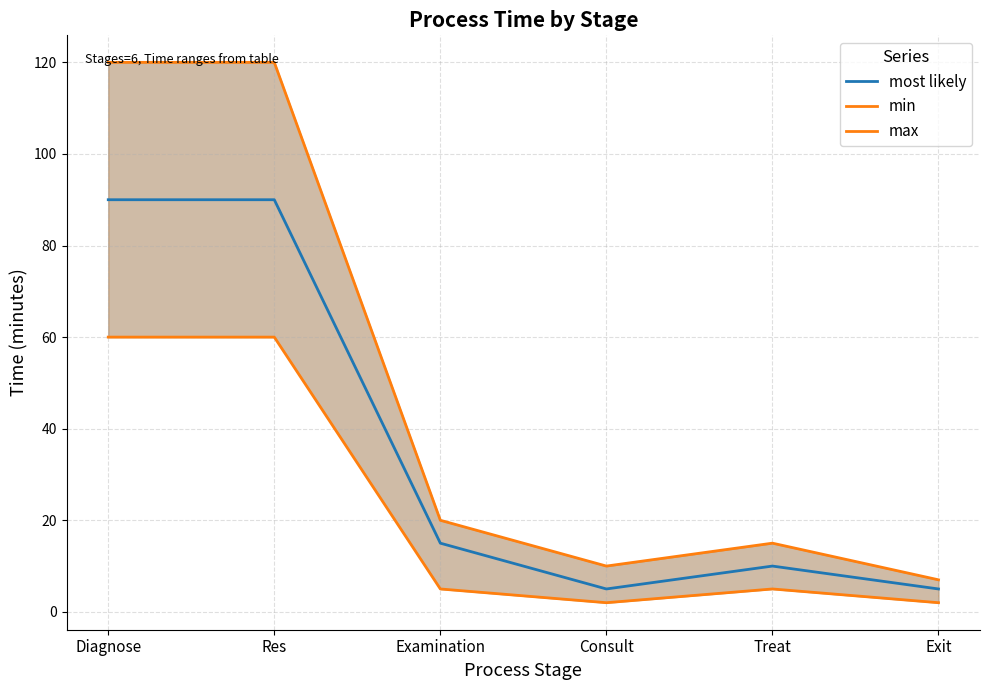

Which category has the highest value in the min series?

Diagnose